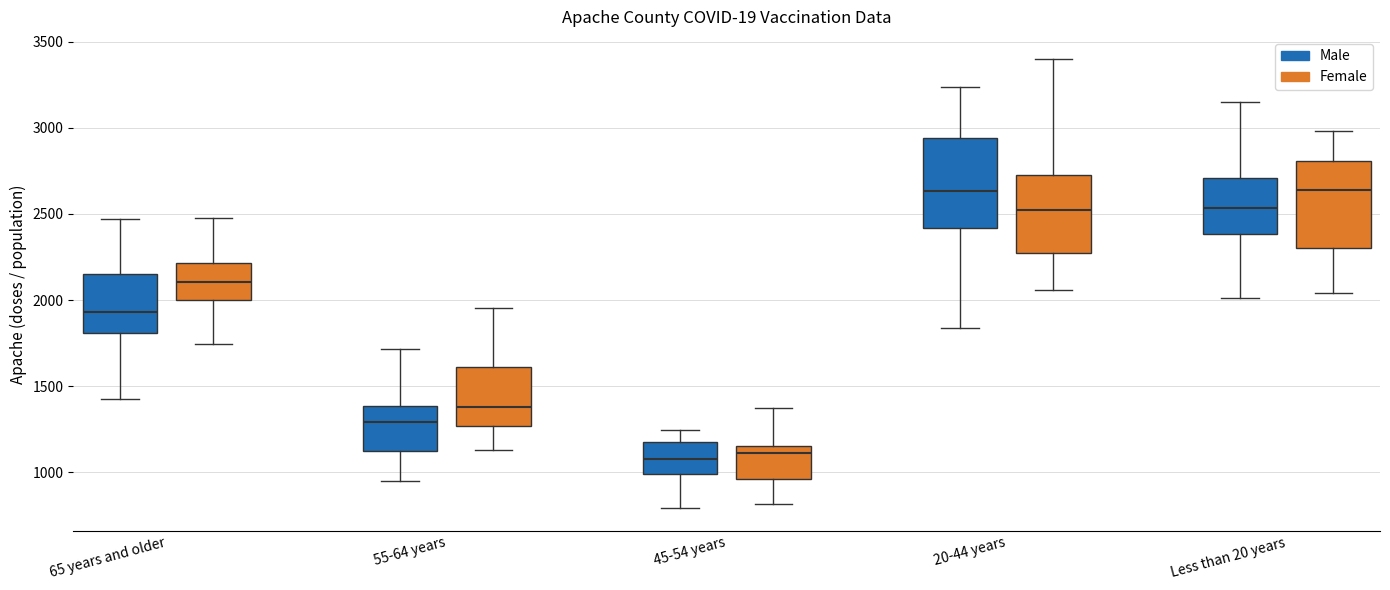

Where does the upper whisker of the box for 55-64 years (Male) end on the y-axis? The values are not printed on the chart, so give them approximately, as read against the axis.

1700